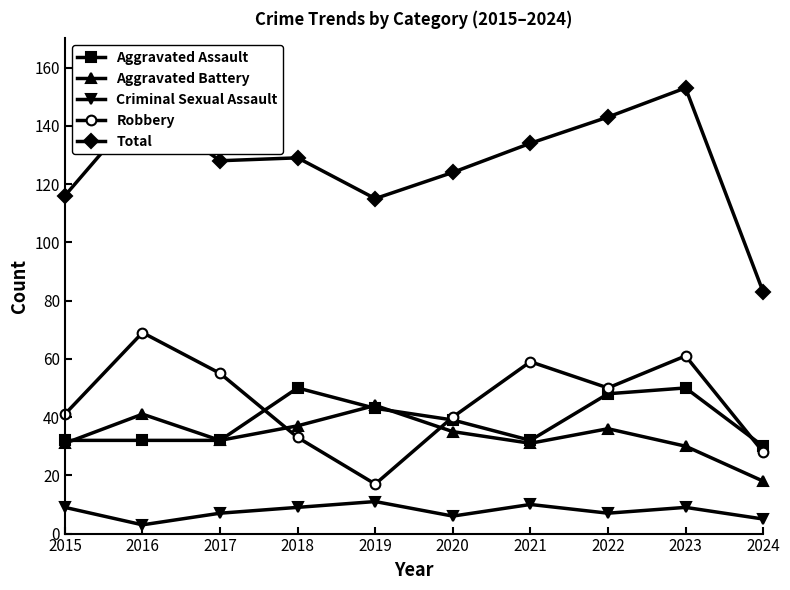

What is the difference between the maximum and minimum values in the Robbery series?

52